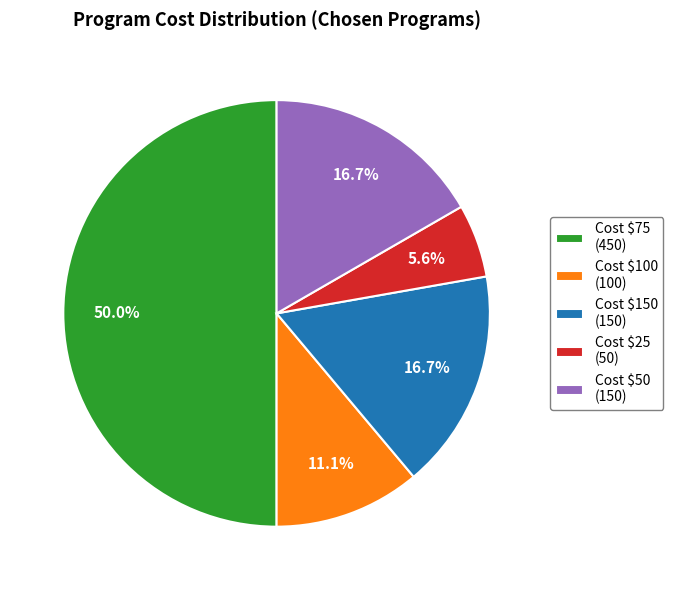

How many slices are in this pie chart?

5